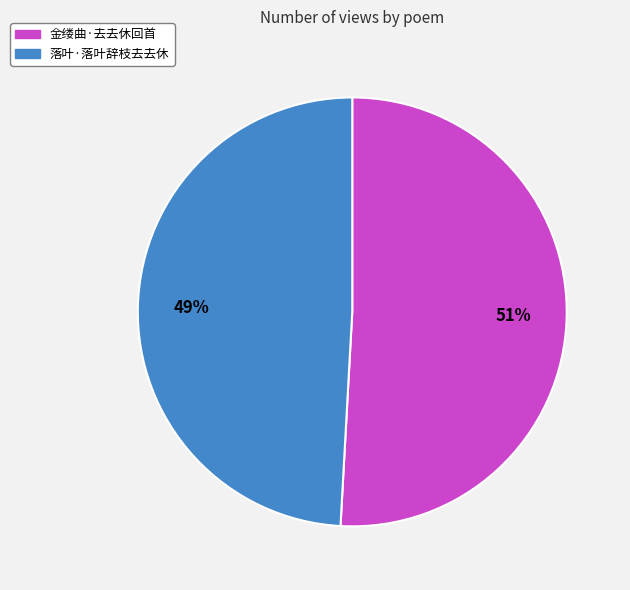

Combined, do 落叶·落叶辞枝去去休 and 金缕曲·去去休回首 account for over 50%?

Yes